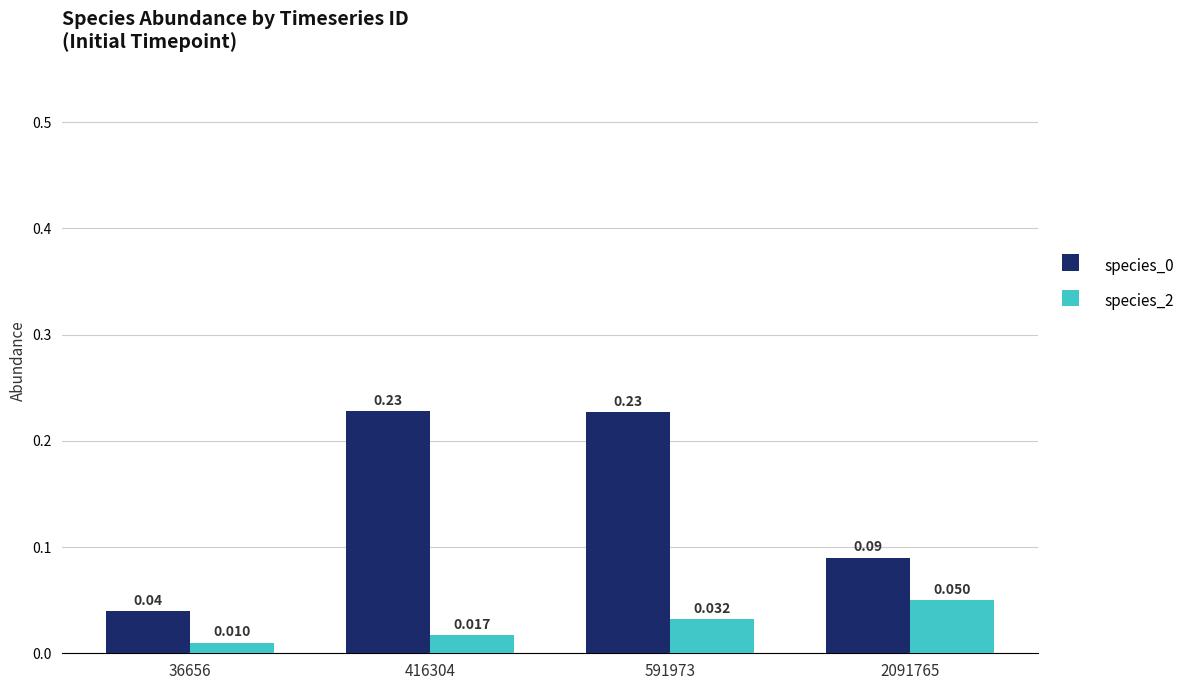

Is the value of species_0 at 591973 greater than the value of species_2 at 36656?

Yes